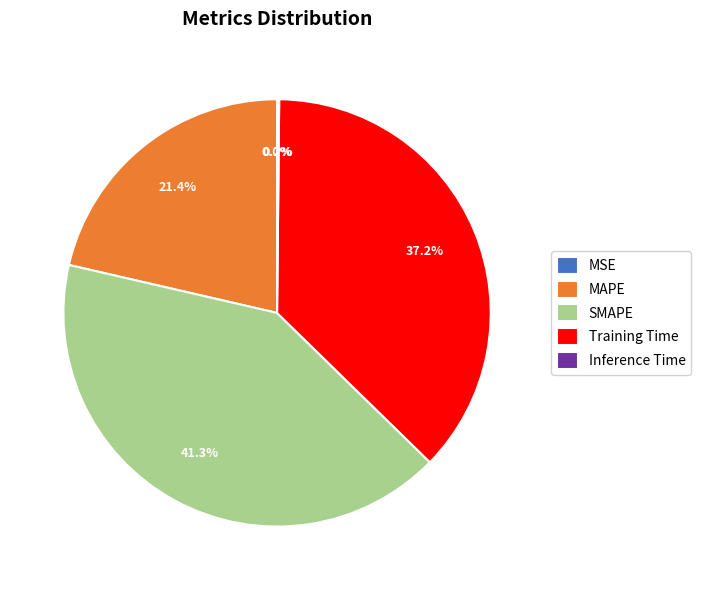

Does MAPE account for over 50% of the chart?

No